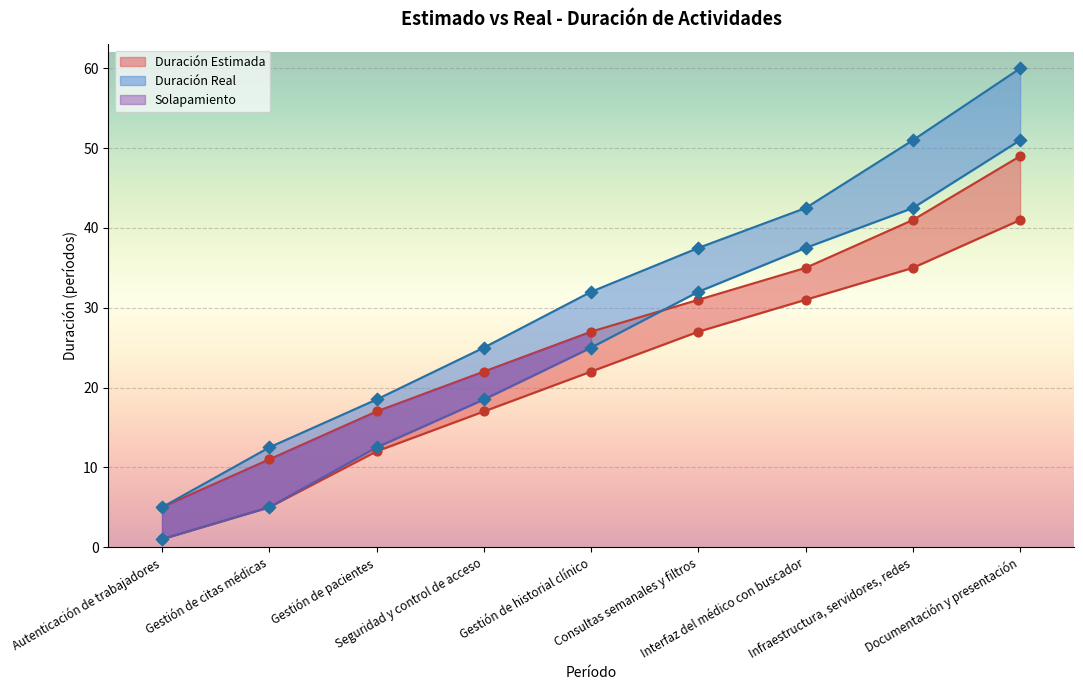

What is the total value across all series at Gestión de citas médicas?

10.0